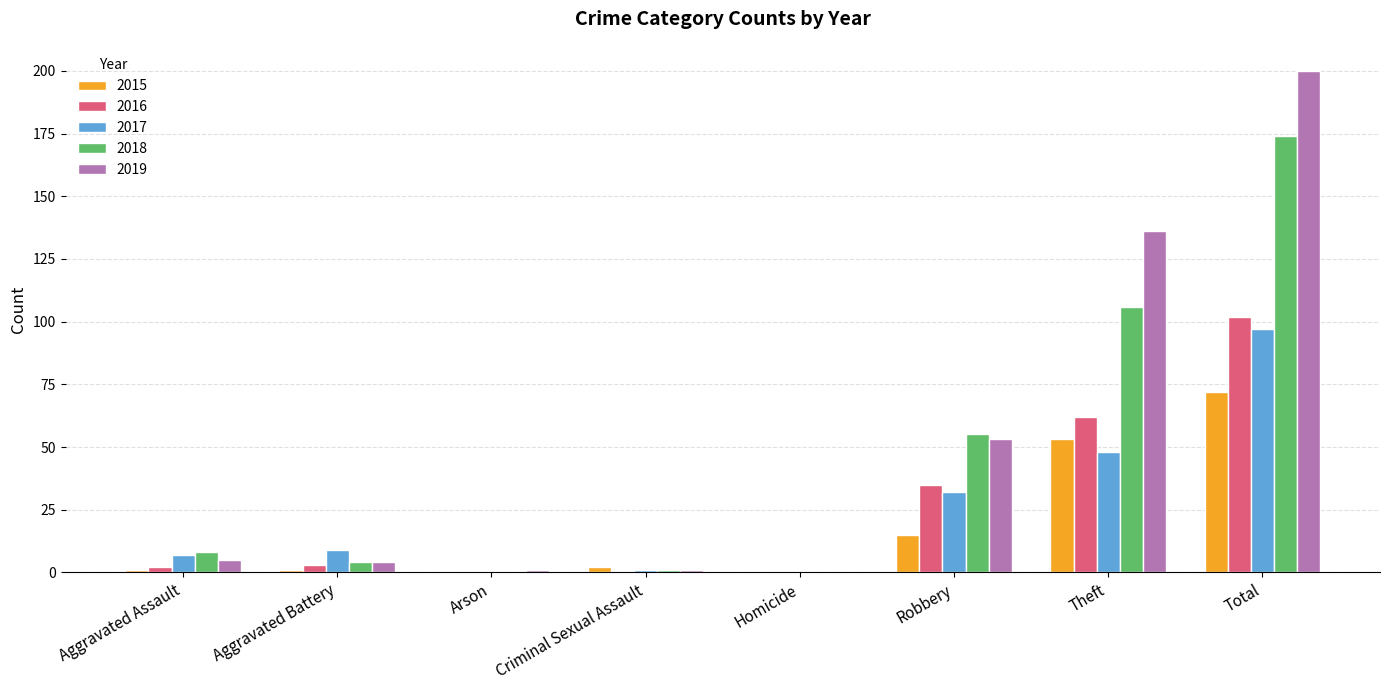

Reading left to right, list all the values displayed in this chart.

2015: Aggravated Assault=1	Aggravated Battery=1	Arson=0	Criminal Sexual Assault=2	Homicide=0	Robbery=15	Theft=53	Total=72
2016: Aggravated Assault=2	Aggravated Battery=3	Arson=0	Criminal Sexual Assault=0	Homicide=0	Robbery=35	Theft=62	Total=102
2017: Aggravated Assault=7	Aggravated Battery=9	Arson=0	Criminal Sexual Assault=1	Homicide=0	Robbery=32	Theft=48	Total=97
2018: Aggravated Assault=8	Aggravated Battery=4	Arson=0	Criminal Sexual Assault=1	Homicide=0	Robbery=55	Theft=106	Total=174
2019: Aggravated Assault=5	Aggravated Battery=4	Arson=1	Criminal Sexual Assault=1	Homicide=0	Robbery=53	Theft=136	Total=200